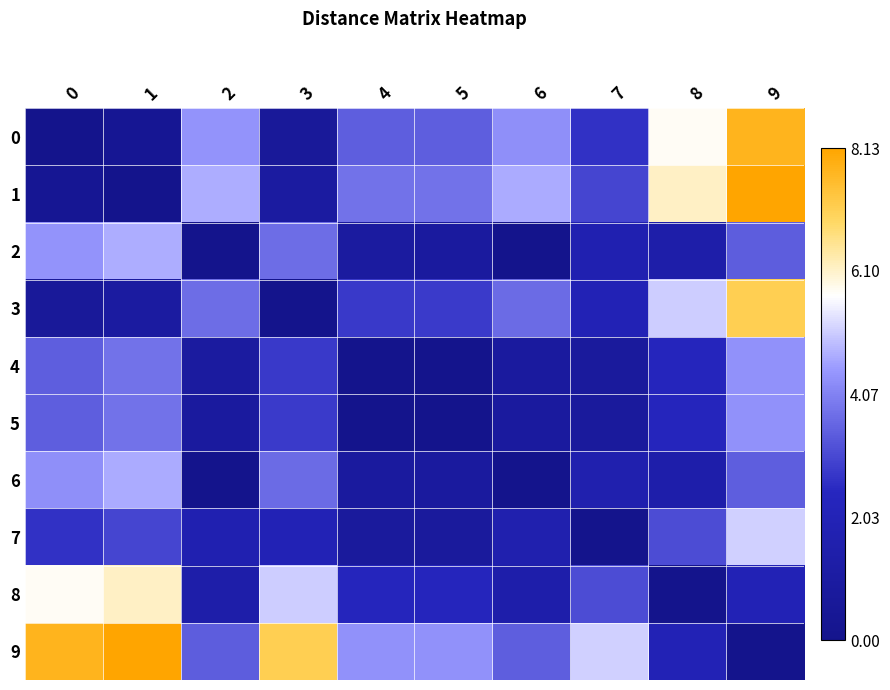

Rank the series at 5 from highest to lowest value.

9, 1, 0, 3, 8, 2, 6, 7, 4, 5